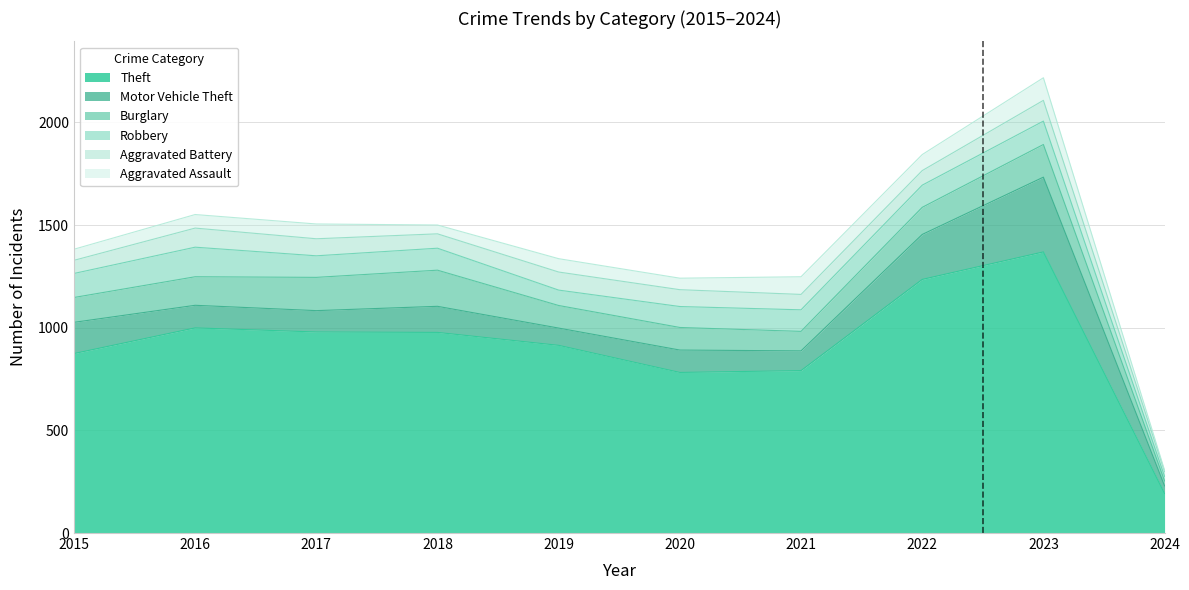

What is the sum of all Motor Vehicle Theft values?

1402